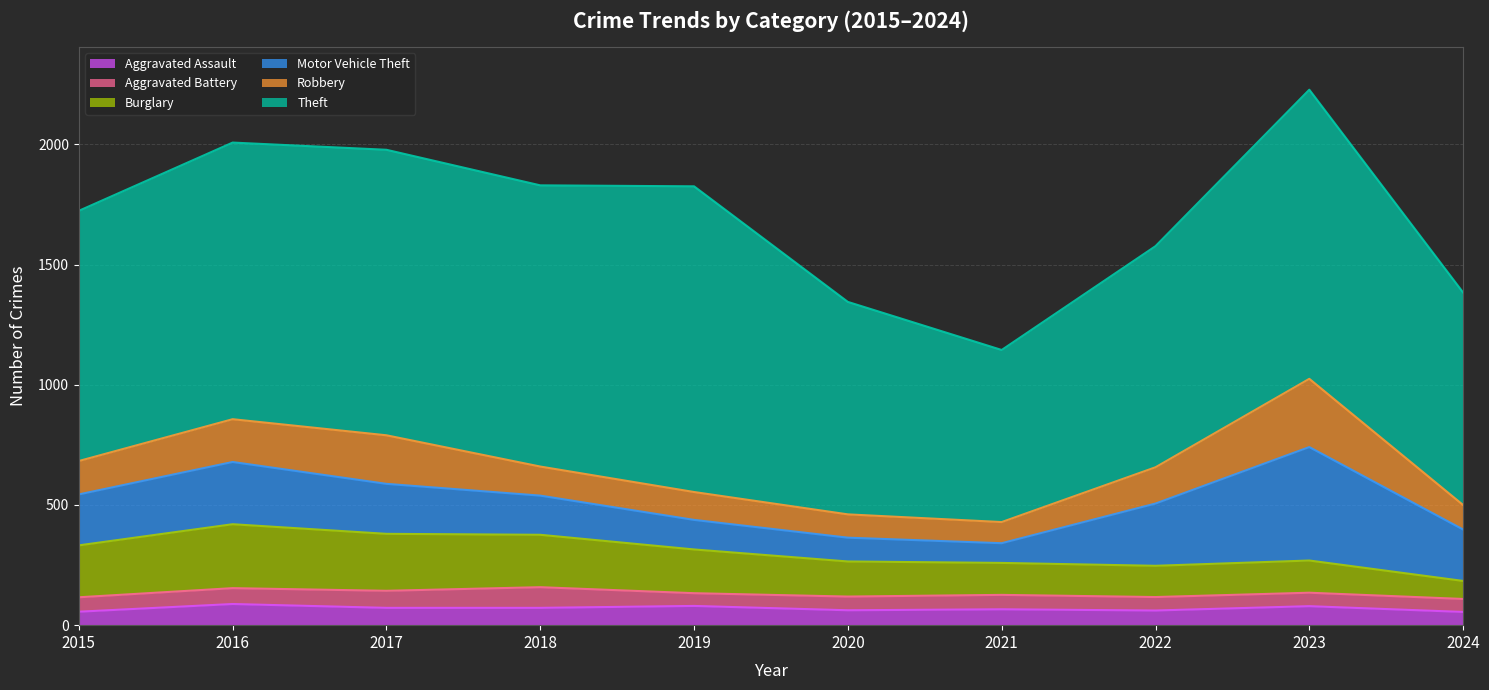

What is the maximum value shown in the chart?

1272